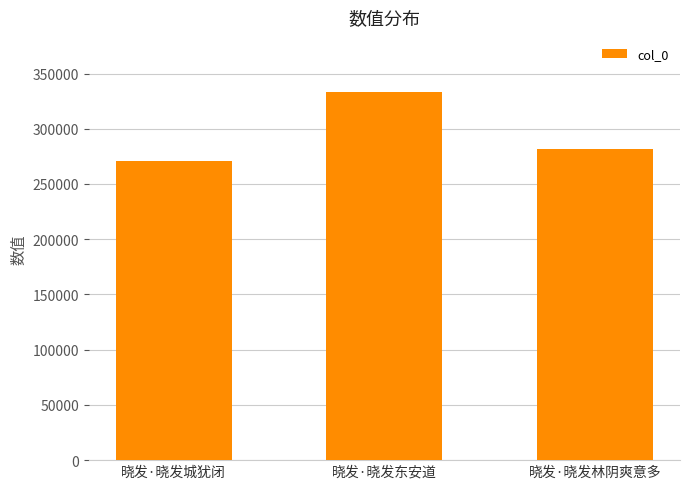

How many bars are there in total?

3